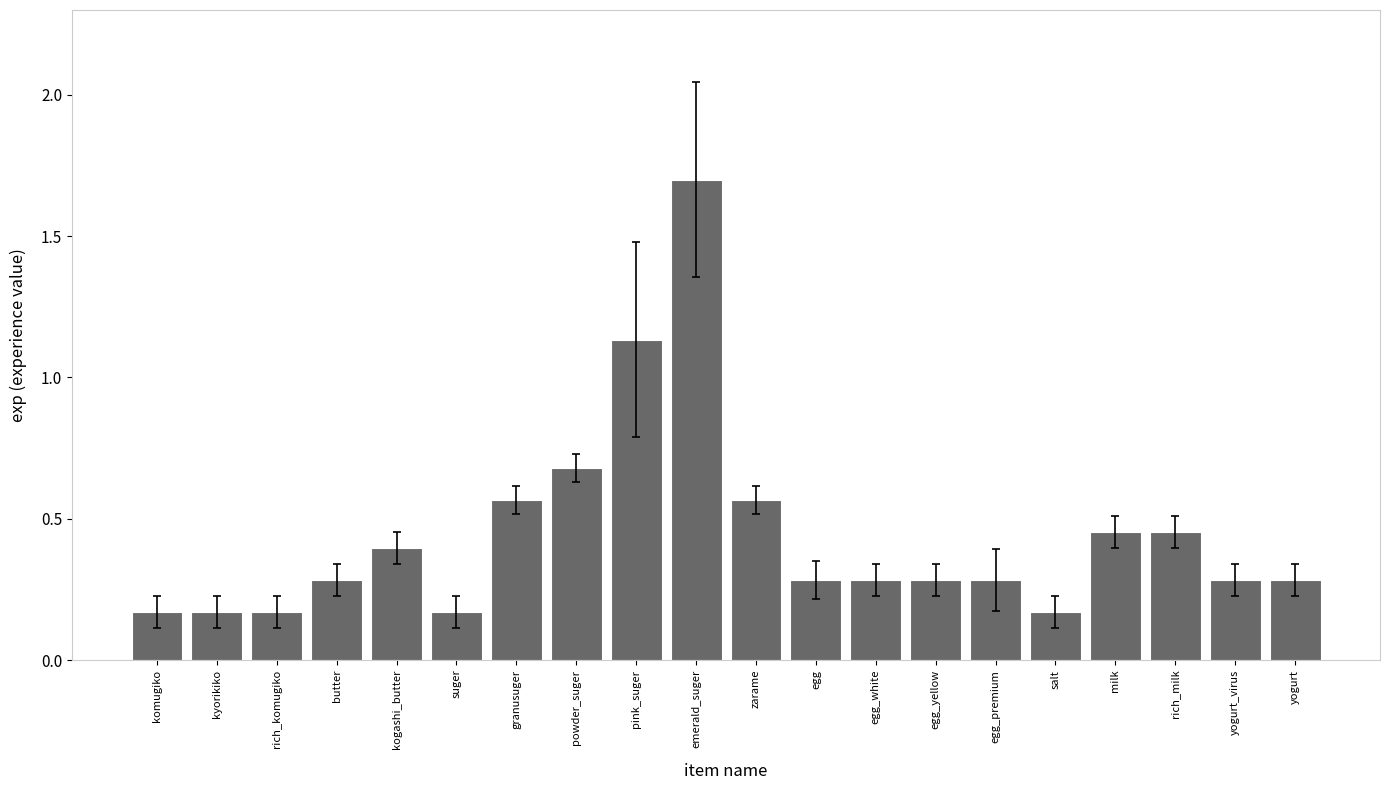

Which category has the highest value across all series?

emerald_suger